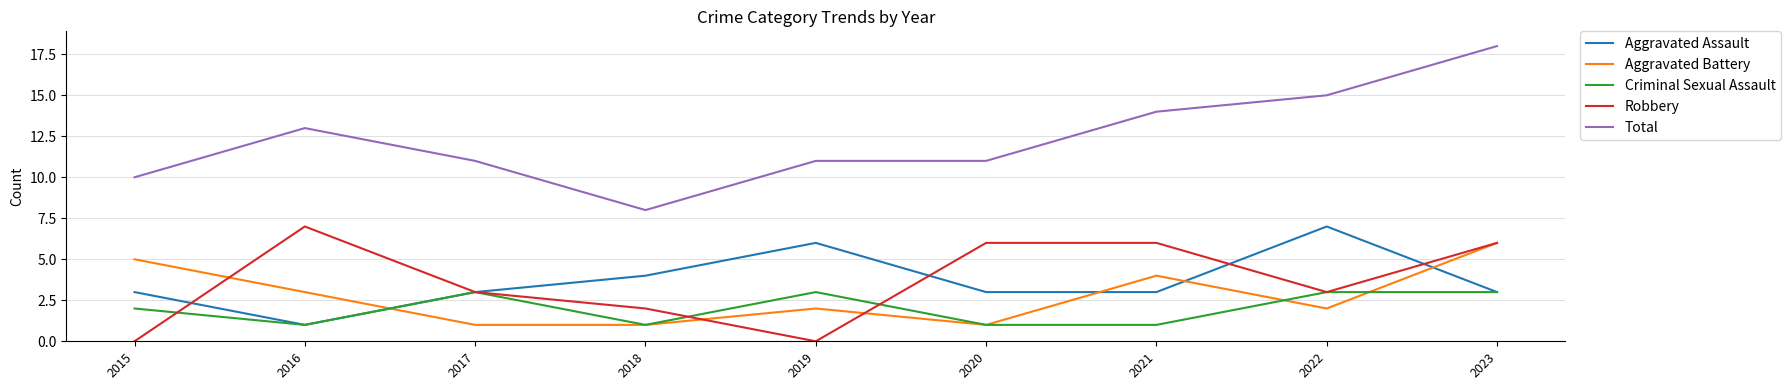

At which category is the sum across all series the highest?

2023